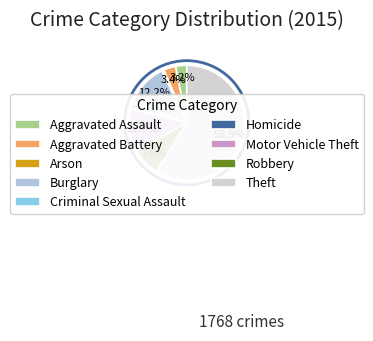

What is the largest slice in the pie chart?

Theft